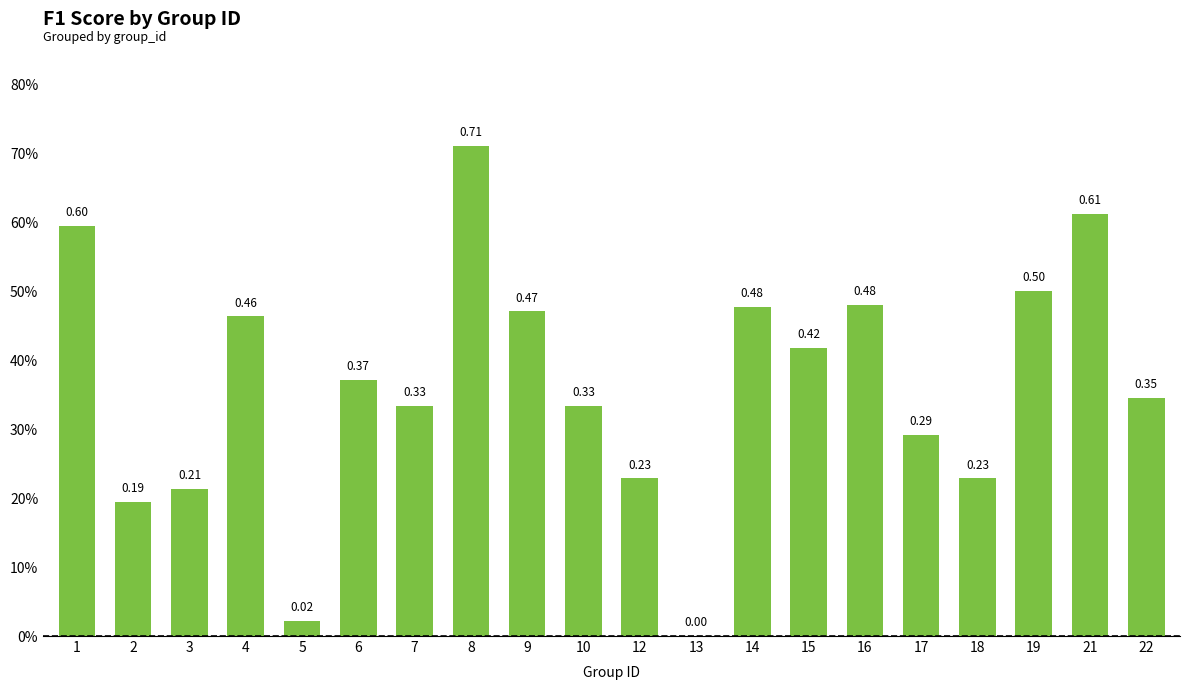

Reading right to left, what are all the values shown in this chart?

22=0.3	21=0.6	19=0.5	18=0.2	17=0.3	16=0.5	15=0.4	14=0.5	13=0.0	12=0.2	10=0.3	9=0.5	8=0.7	7=0.3	6=0.4	5=0.0	4=0.5	3=0.2	2=0.2	1=0.6